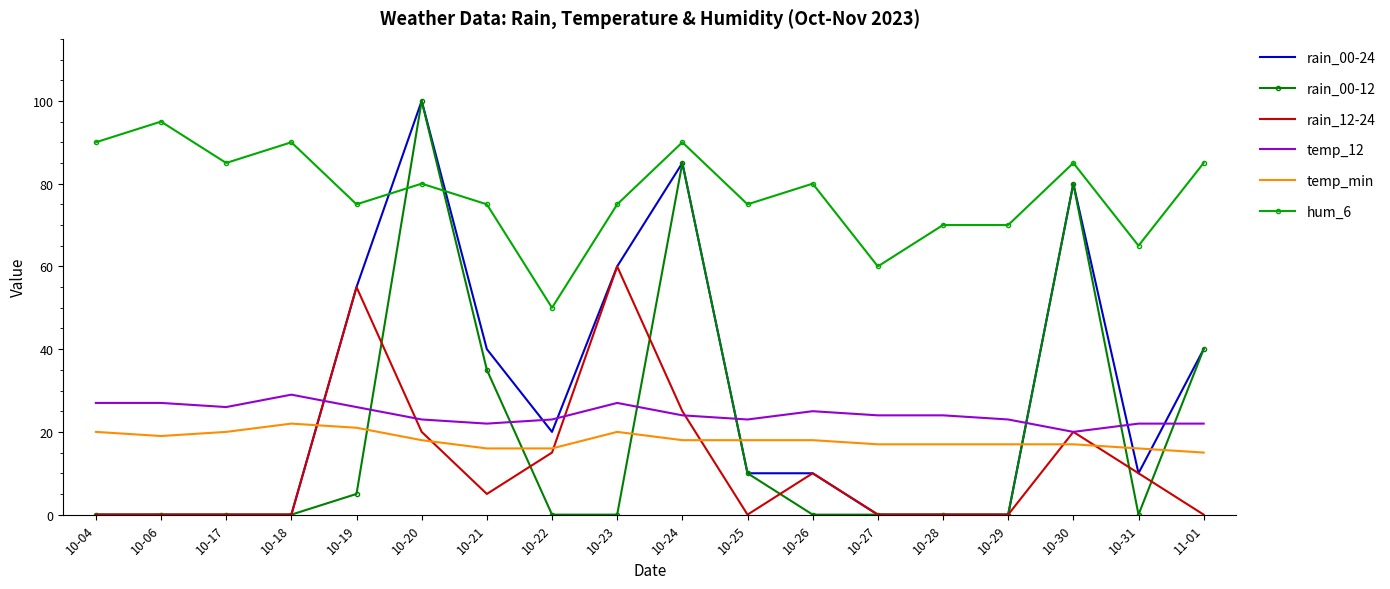

What is the spread (max minus min) of values at 10-25?

75